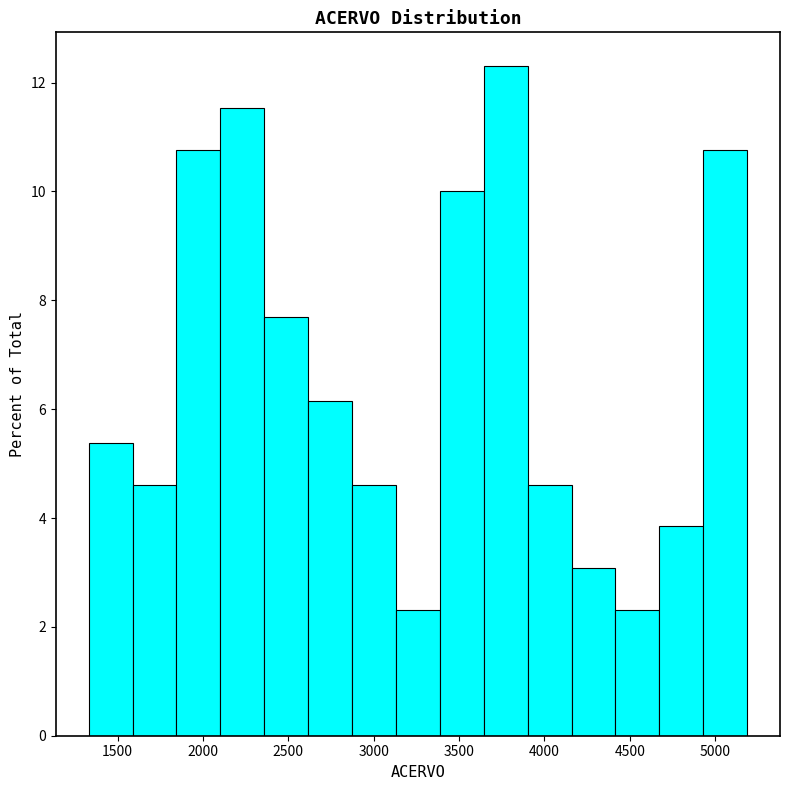

What is the height of the bar covering 3900 to 4150 on the x-axis? Neither the bar edges nor the heights are printed on the chart, so give them approximately, as read against the axes.

4.6